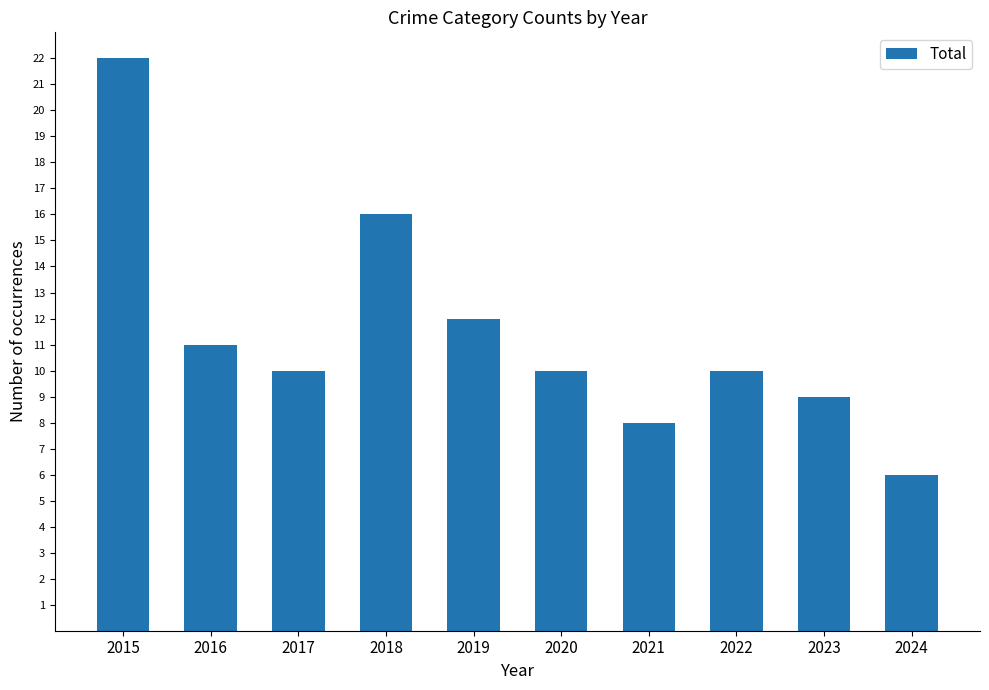

Is it true that the value at 2015 is 22?

True